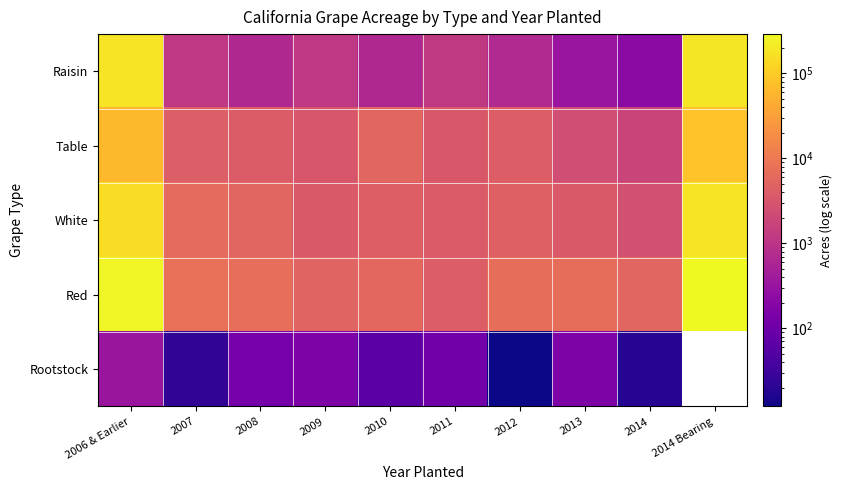

How many series are shown in this chart?

5